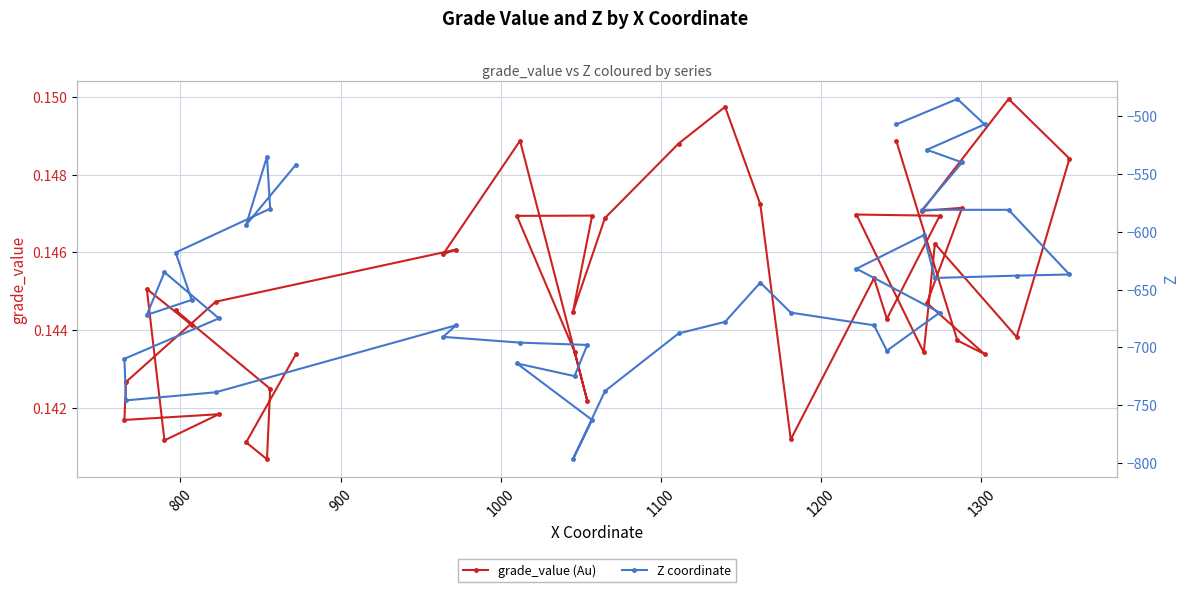

Count the grade_value (Au) values in the range 0 to 1.

40